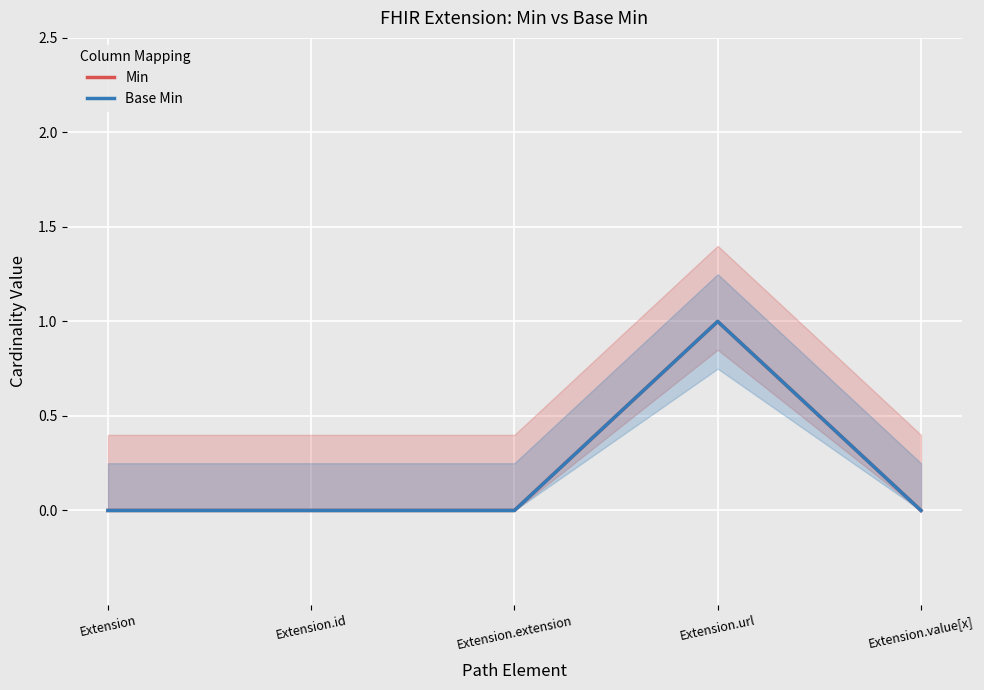

Is the value of Min at Extension.extension greater than the value of Base Min at Extension.extension?

No